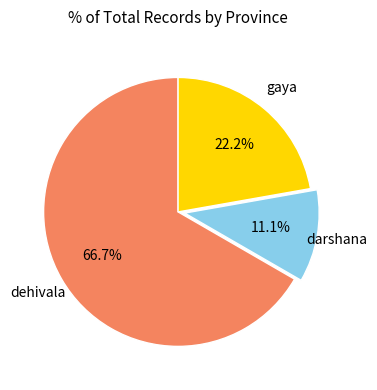

Is there any slice that represents more than half of the pie?

Yes